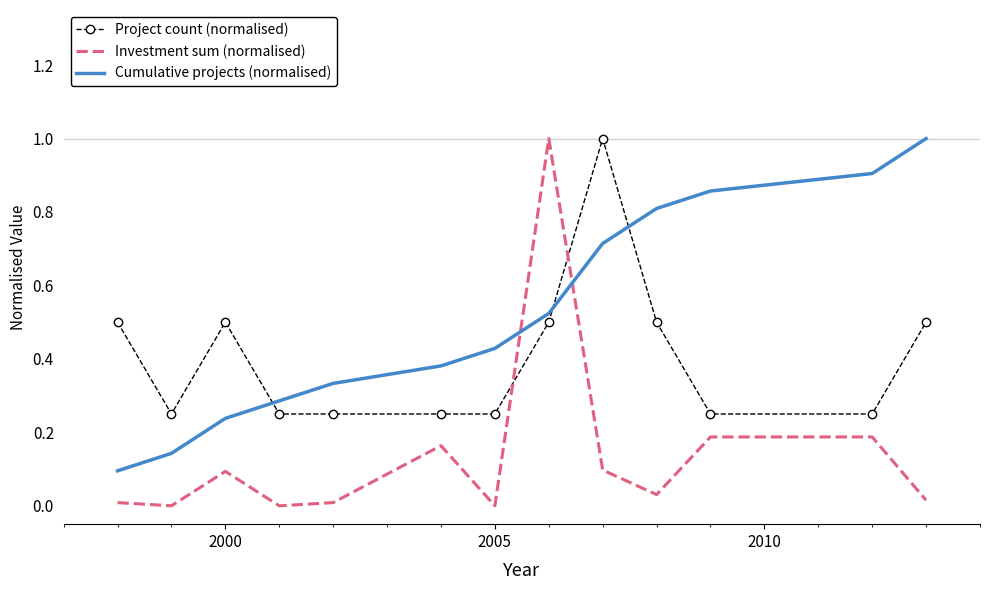

What are all the series names shown in the legend?

Project count (normalised), Investment sum (normalised), Cumulative projects (normalised)